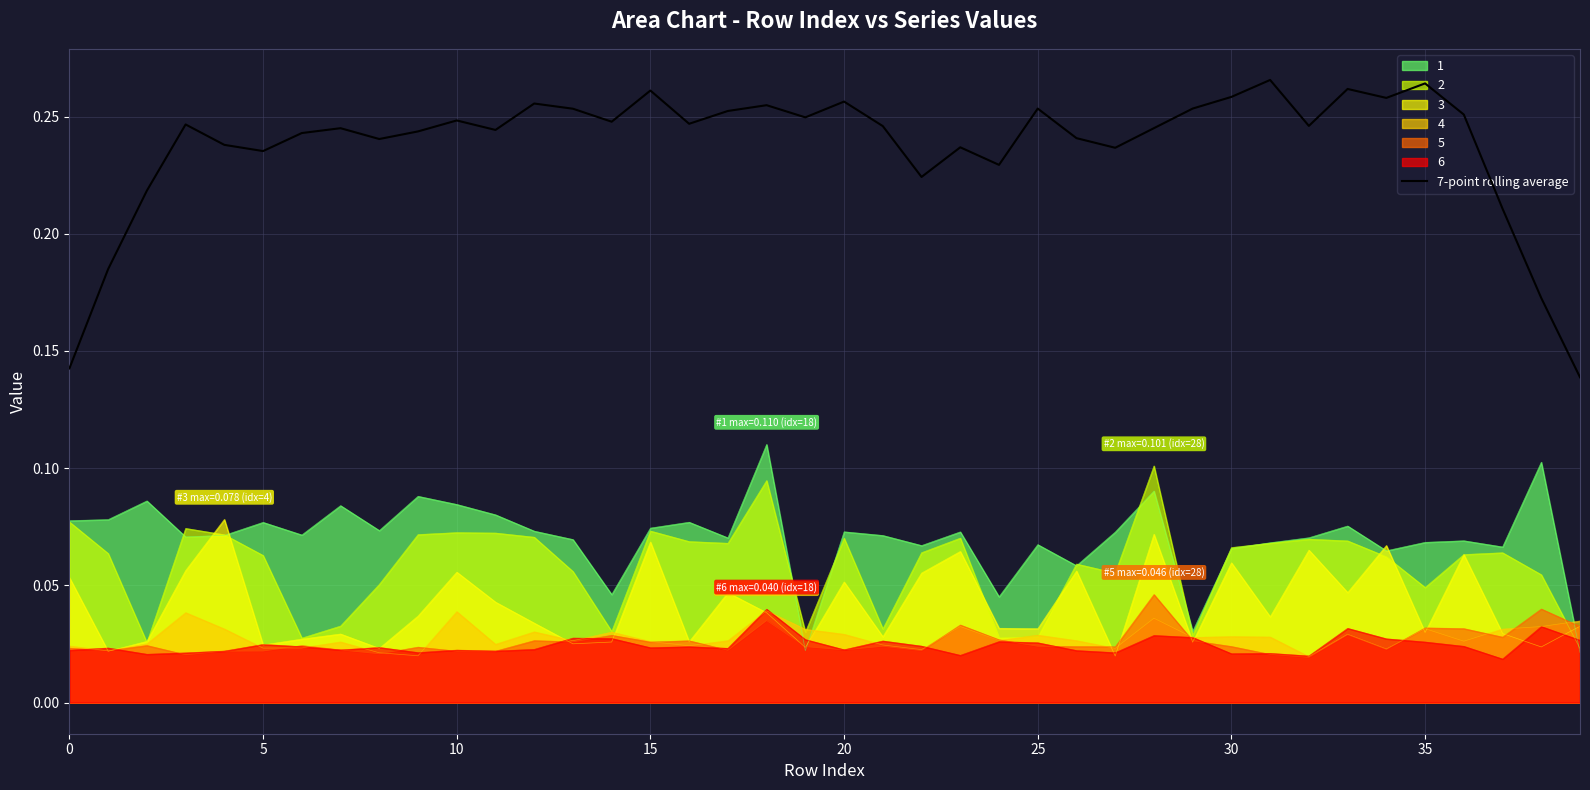

Is it true that 3 equals 0.0 at 15?

False